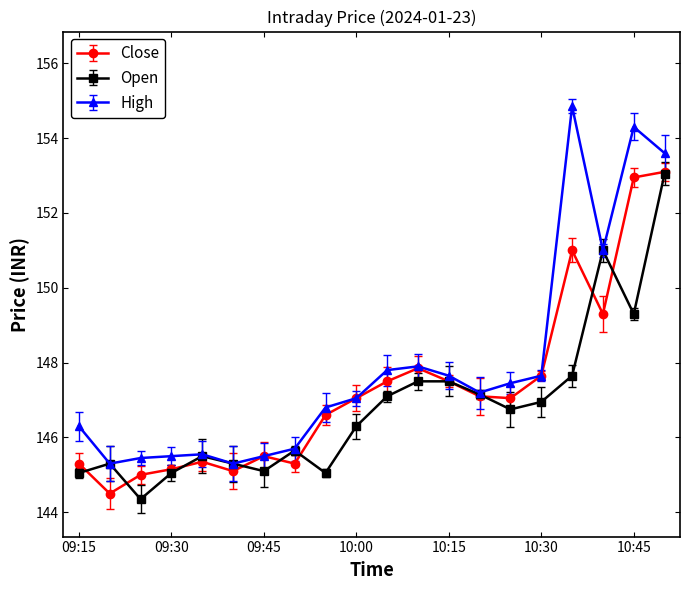

What are all the series names shown in the legend?

Close, Open, High